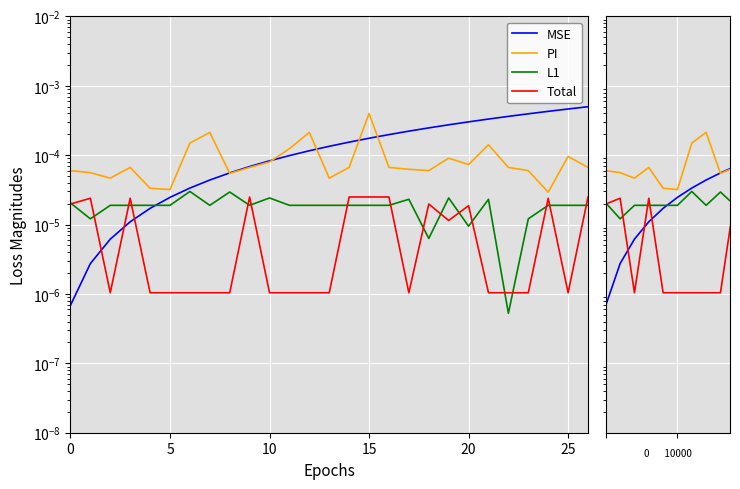

At which label does PI reach its peak?

15